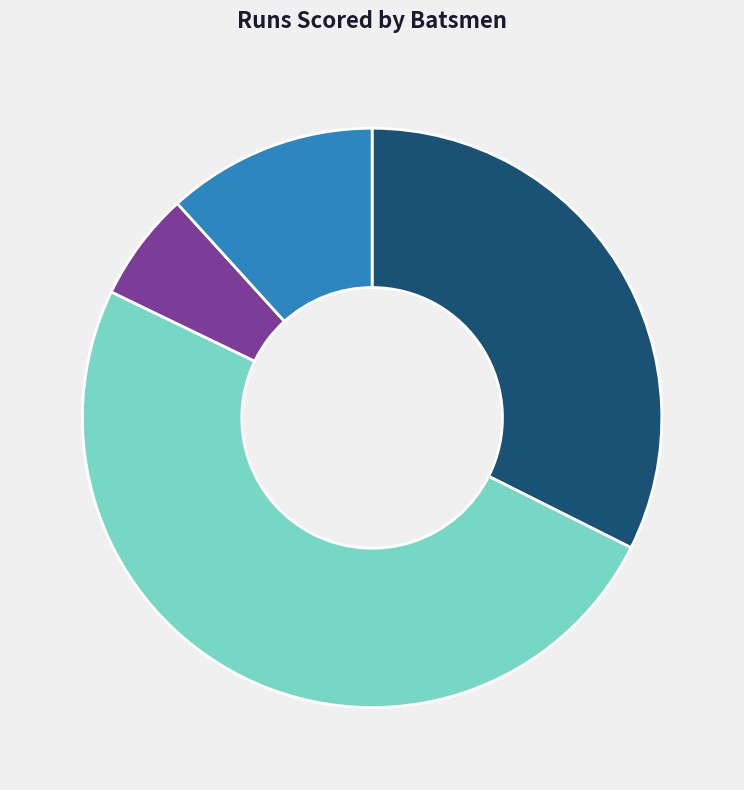

How many slices are in this pie chart?

4